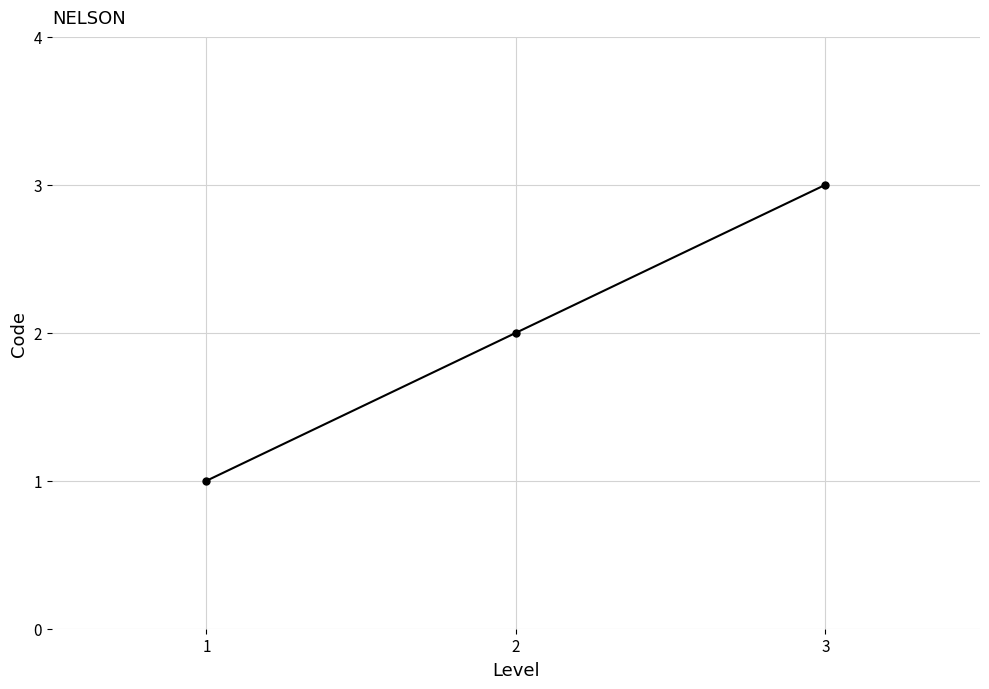

Is this an area chart (filled region under the line)?

No